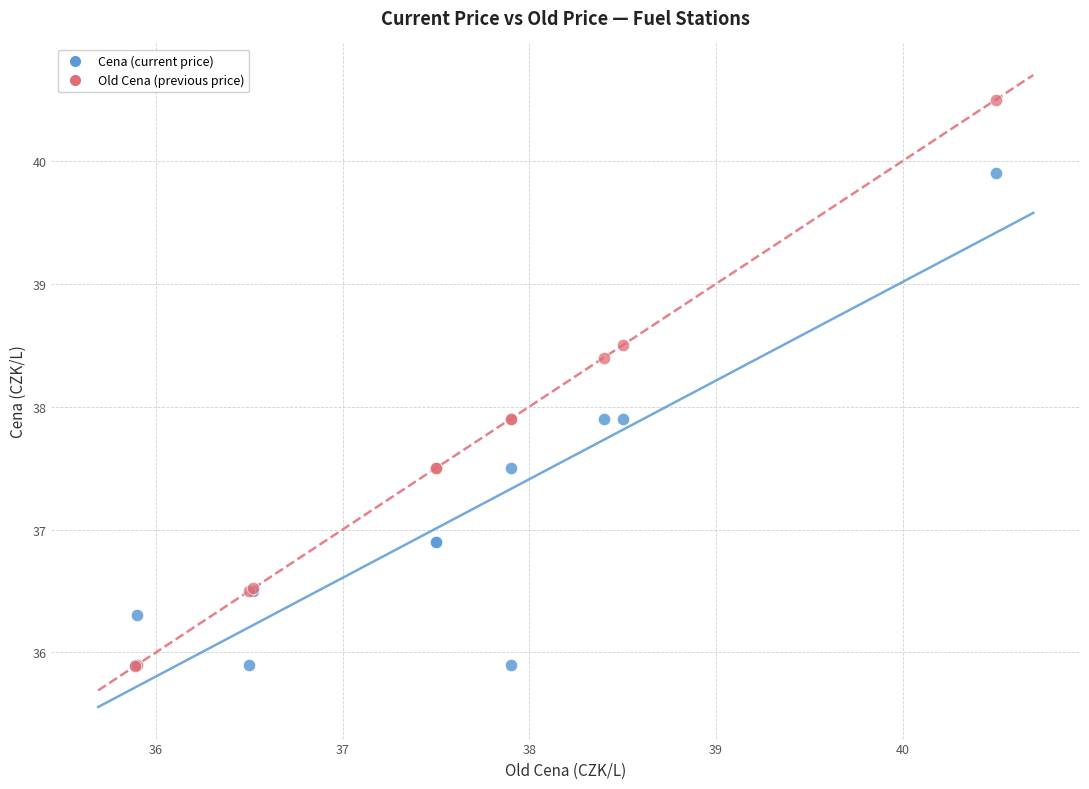

What are all the series names shown in the legend?

Cena (current price), Old Cena (previous price)